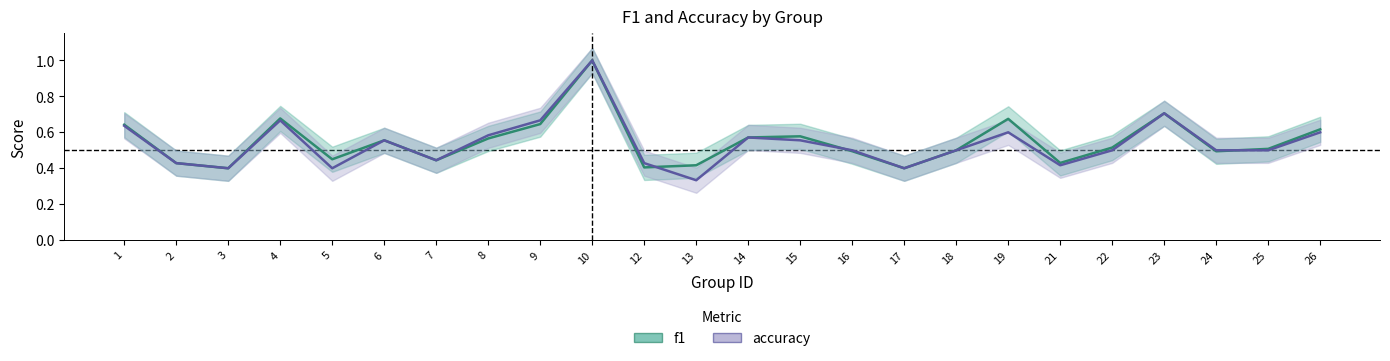

True or false: accuracy and f1 intersect in this chart.

True